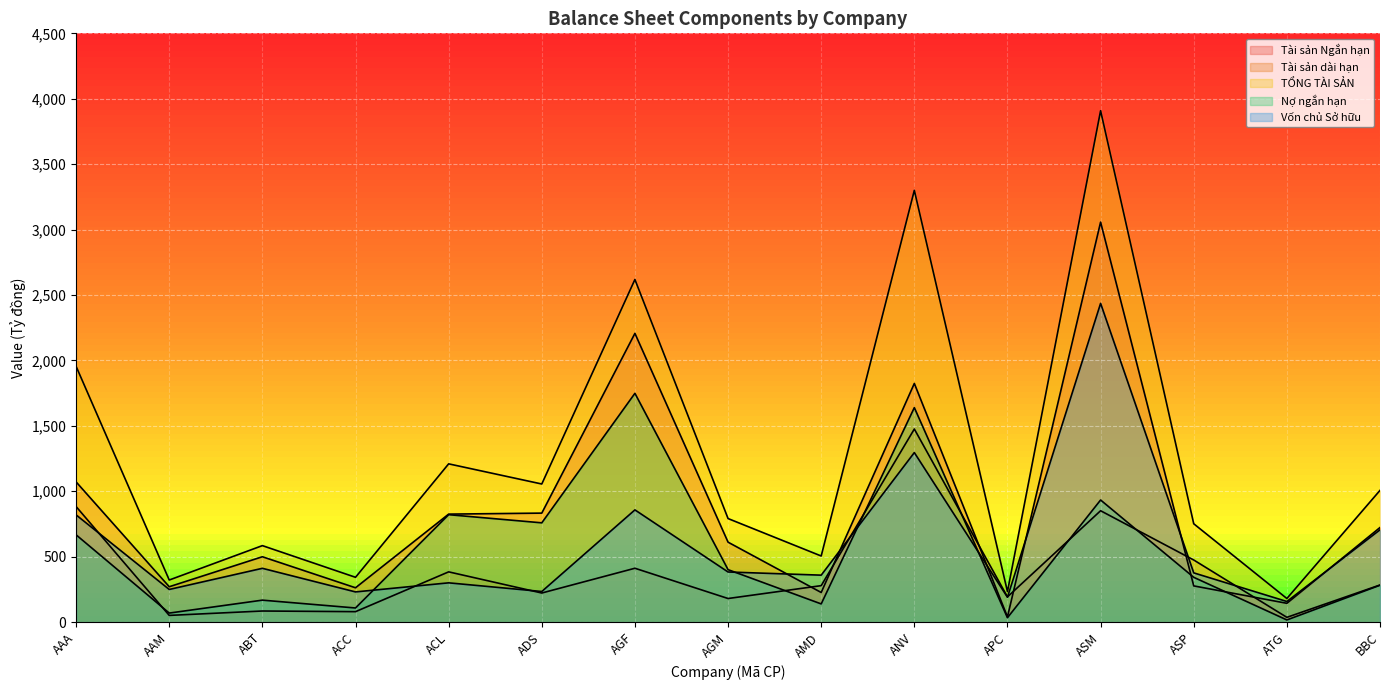

Which category has the lowest value in the Vốn chủ Sở hữu series?

ATG